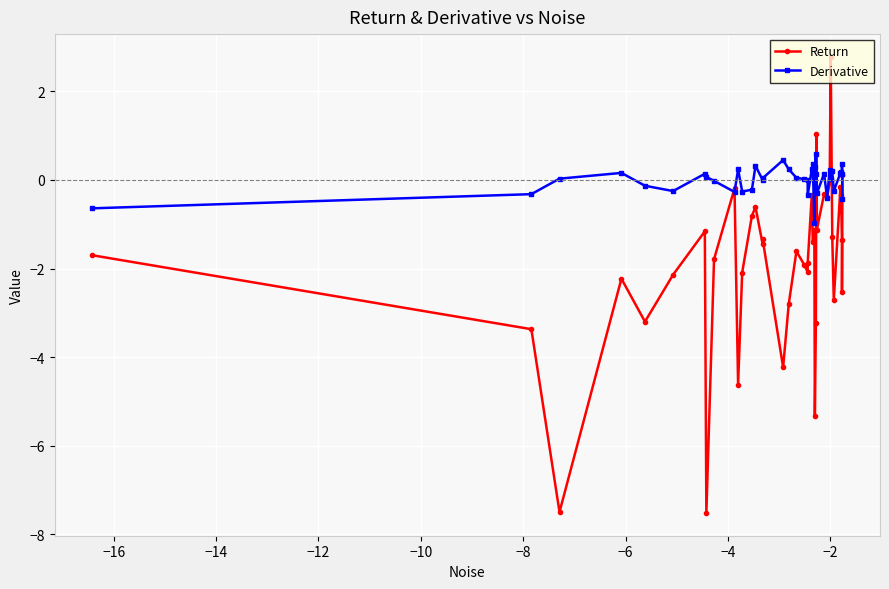

Count the number of categories in the chart.

40